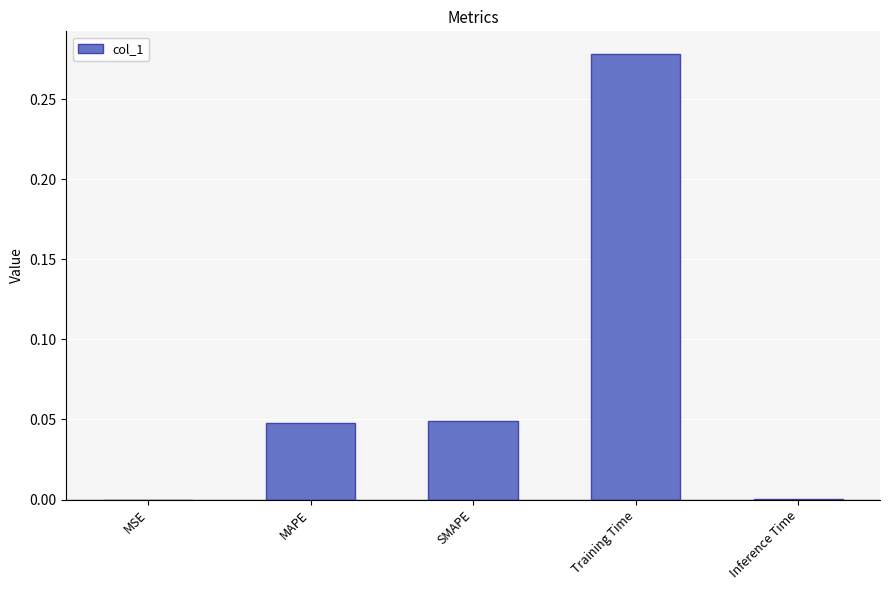

At which category does the chart reach its peak across all series?

Training Time